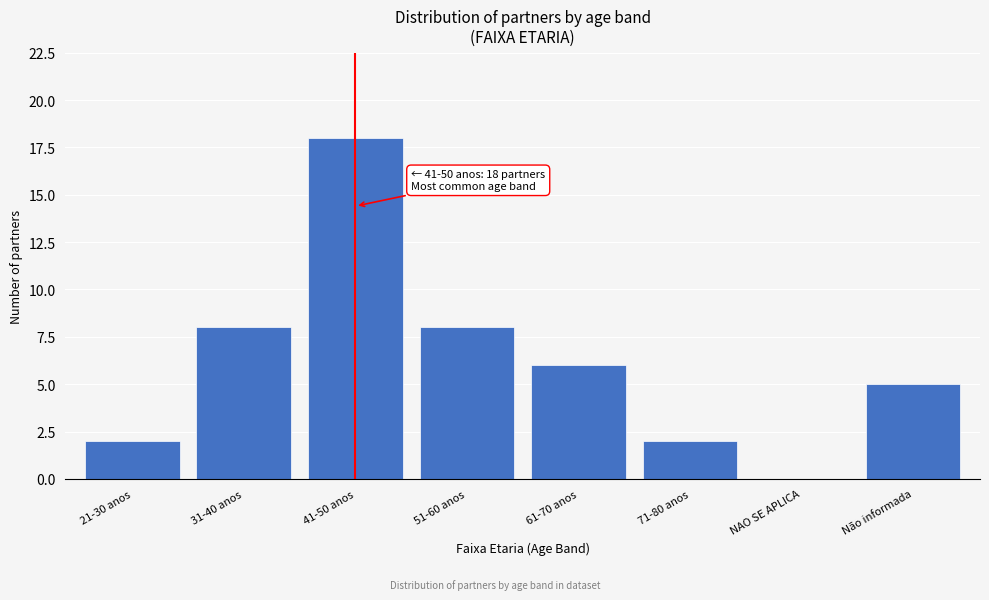

Reading left to right, list all the values displayed in this chart.

21-30 anos=2	31-40 anos=8	41-50 anos=18	51-60 anos=8	61-70 anos=6	71-80 anos=2	NAO SE APLICA=0	Não informada=5